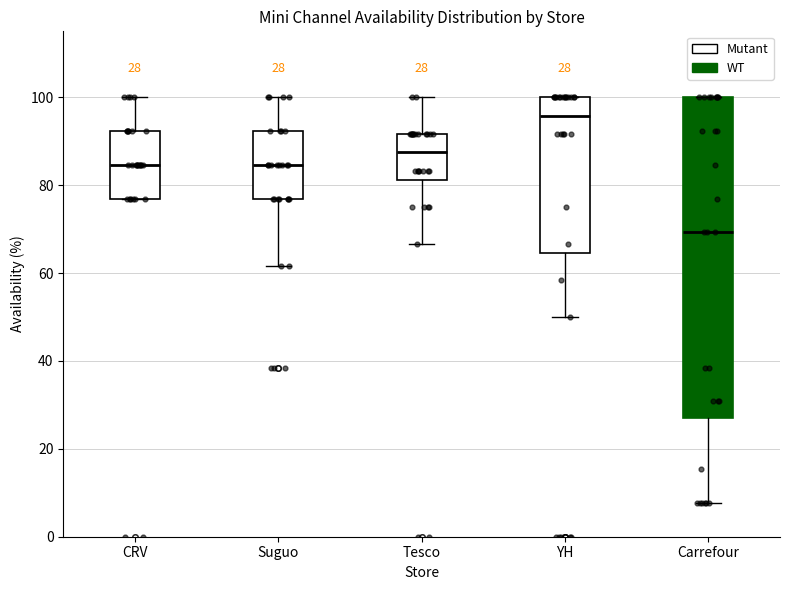

Which box has the highest median line?

YH